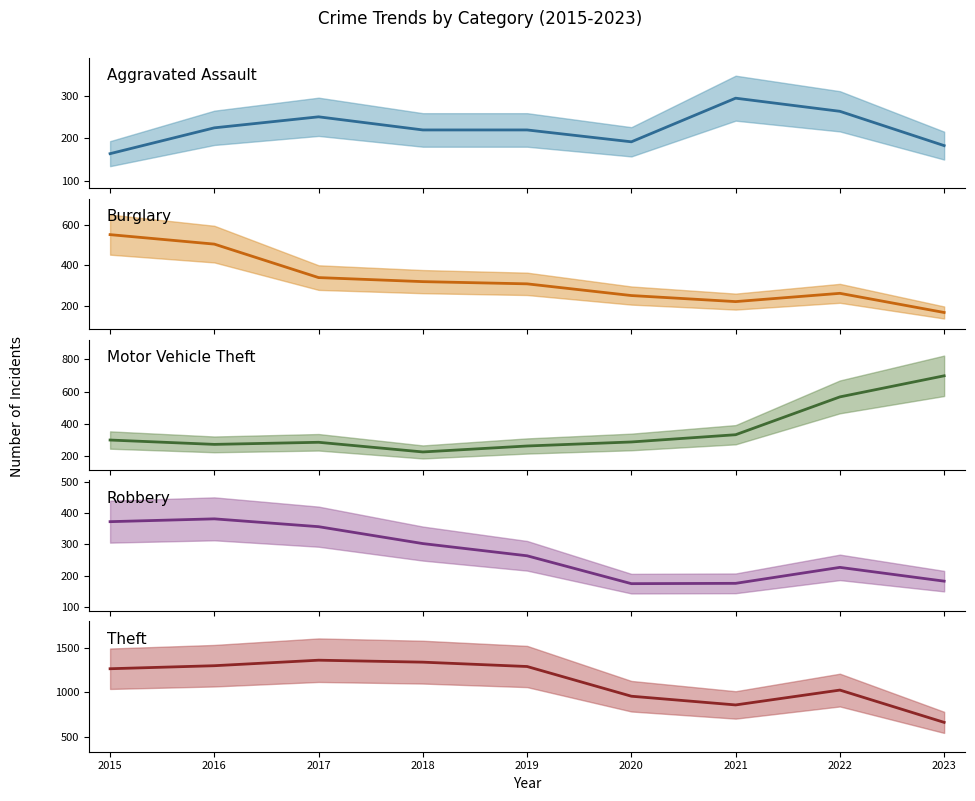

True or false: Theft (mean) and Robbery (mean) intersect in this chart.

False